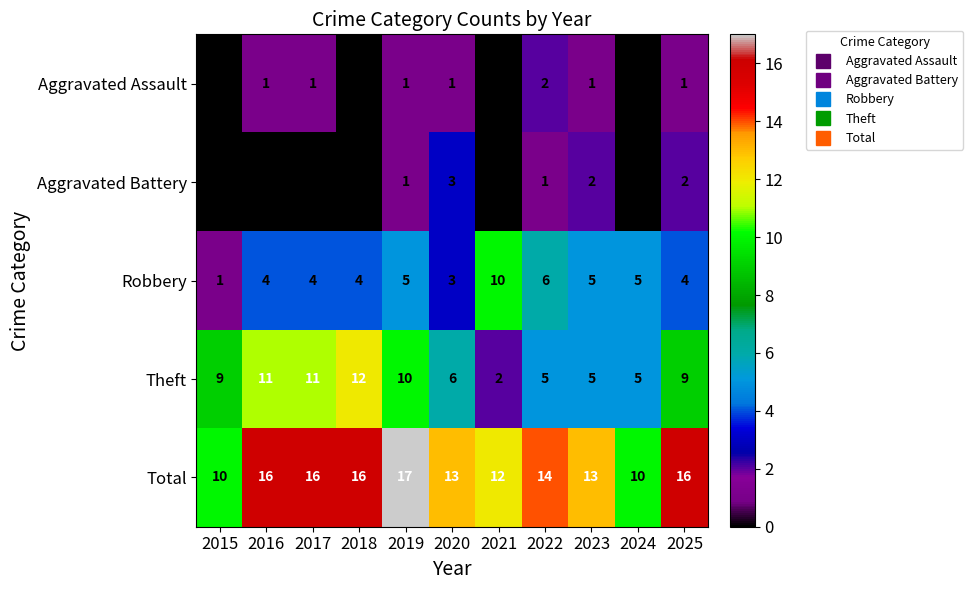

What is the greatest value displayed?

17